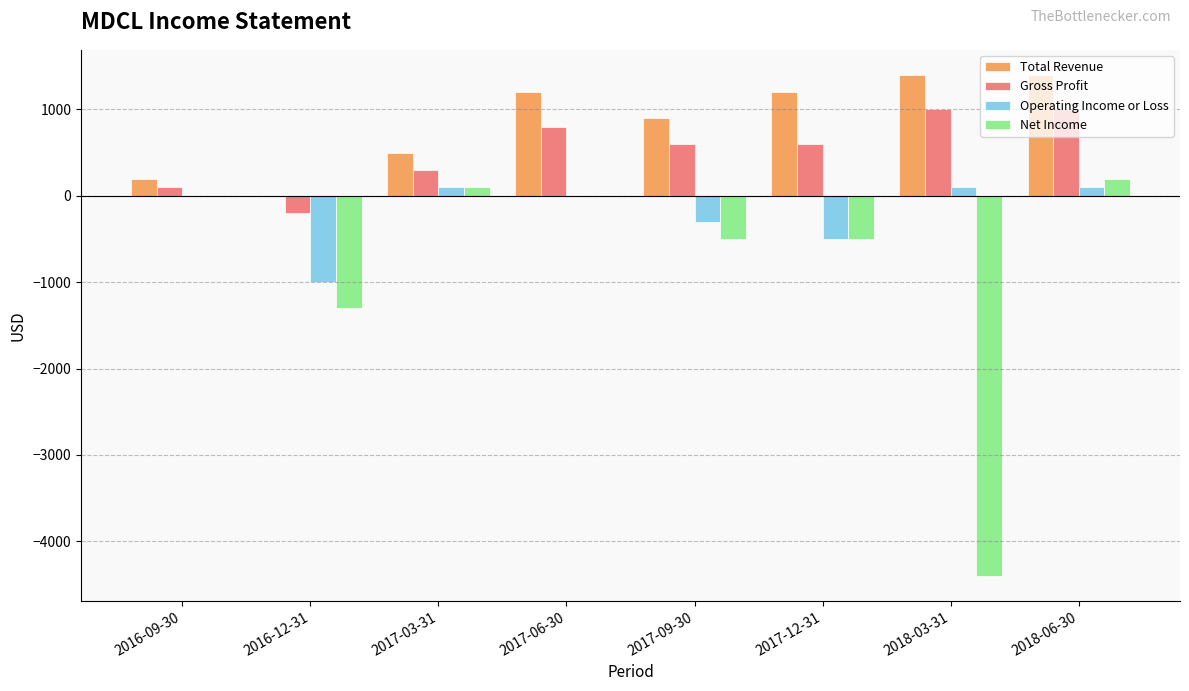

Are the bars grouped side by side (vs. stacked)?

Yes